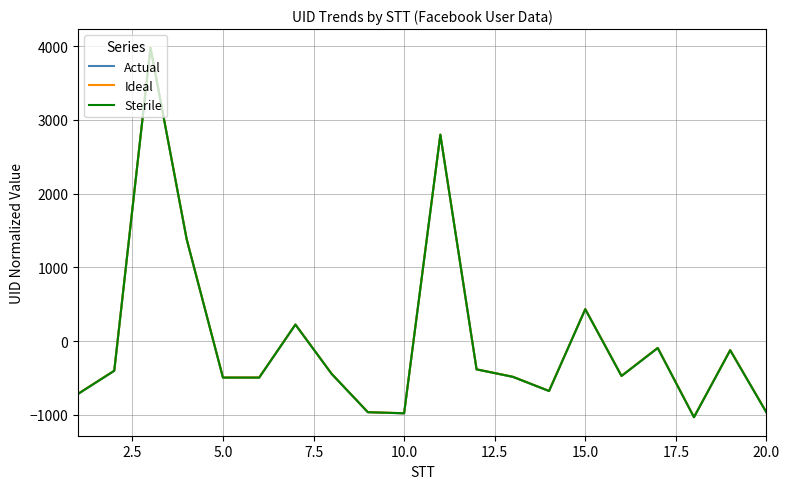

What is the maximum value for Actual?

3978.5